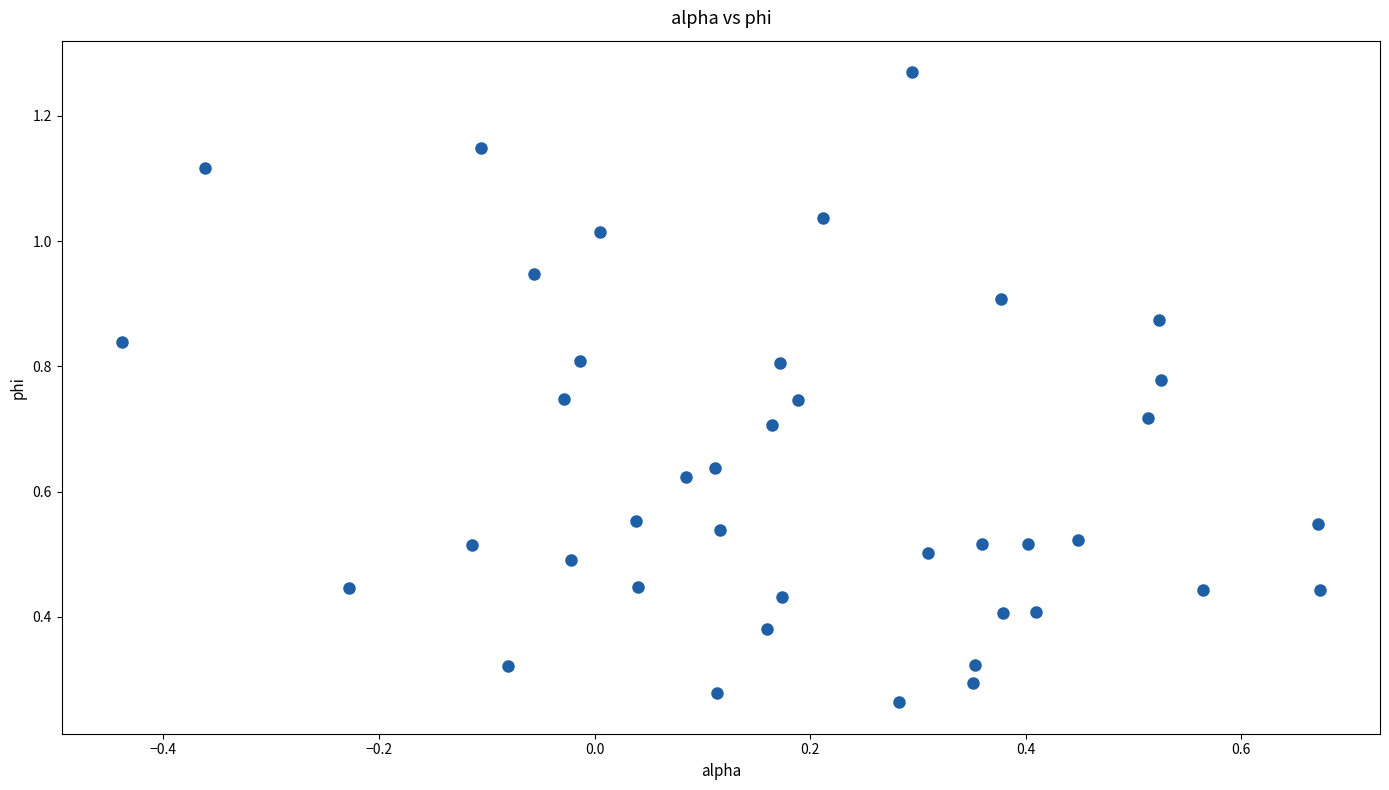

How many points are shown in the scatter plot?

40